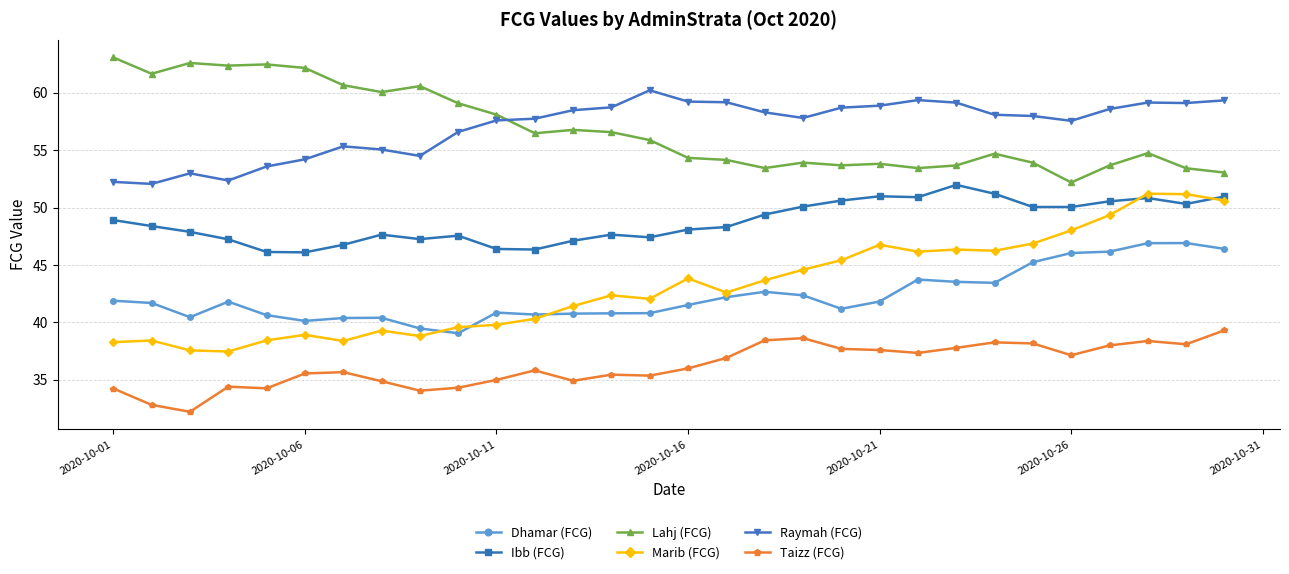

What is the highest value of the Ibb (FCG) series?

52.0